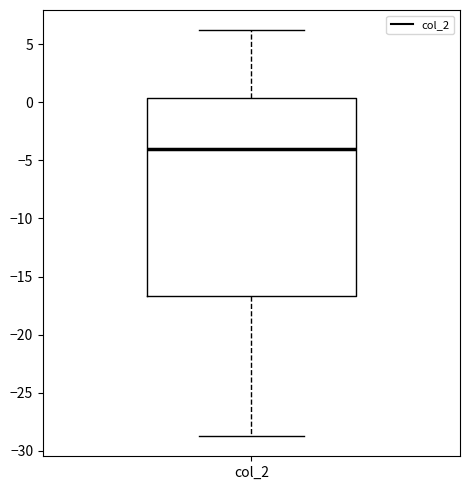

Read this box plot against the y-axis: the position of the median line, the range covered by the box, and the ends of both whiskers. The values are not printed on the chart, so give them approximately, as read against the axis.

median -4.0, box -16.5 to 0.5, whiskers -28.5 to 6.0